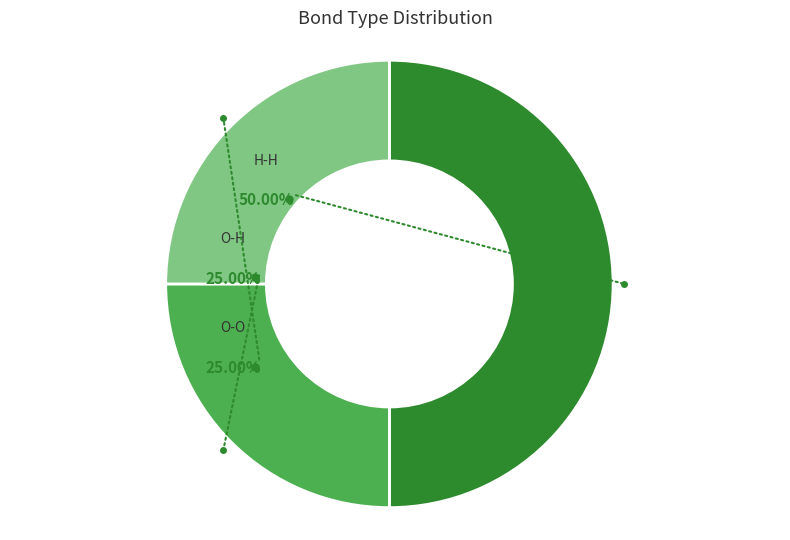

How many slices are in this pie chart?

3